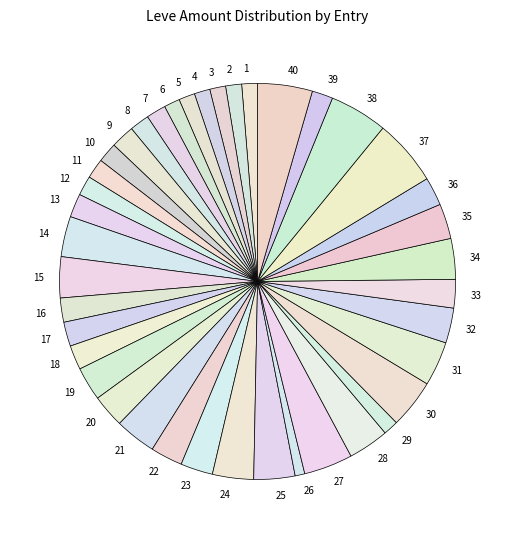

Does any single category account for the majority?

No